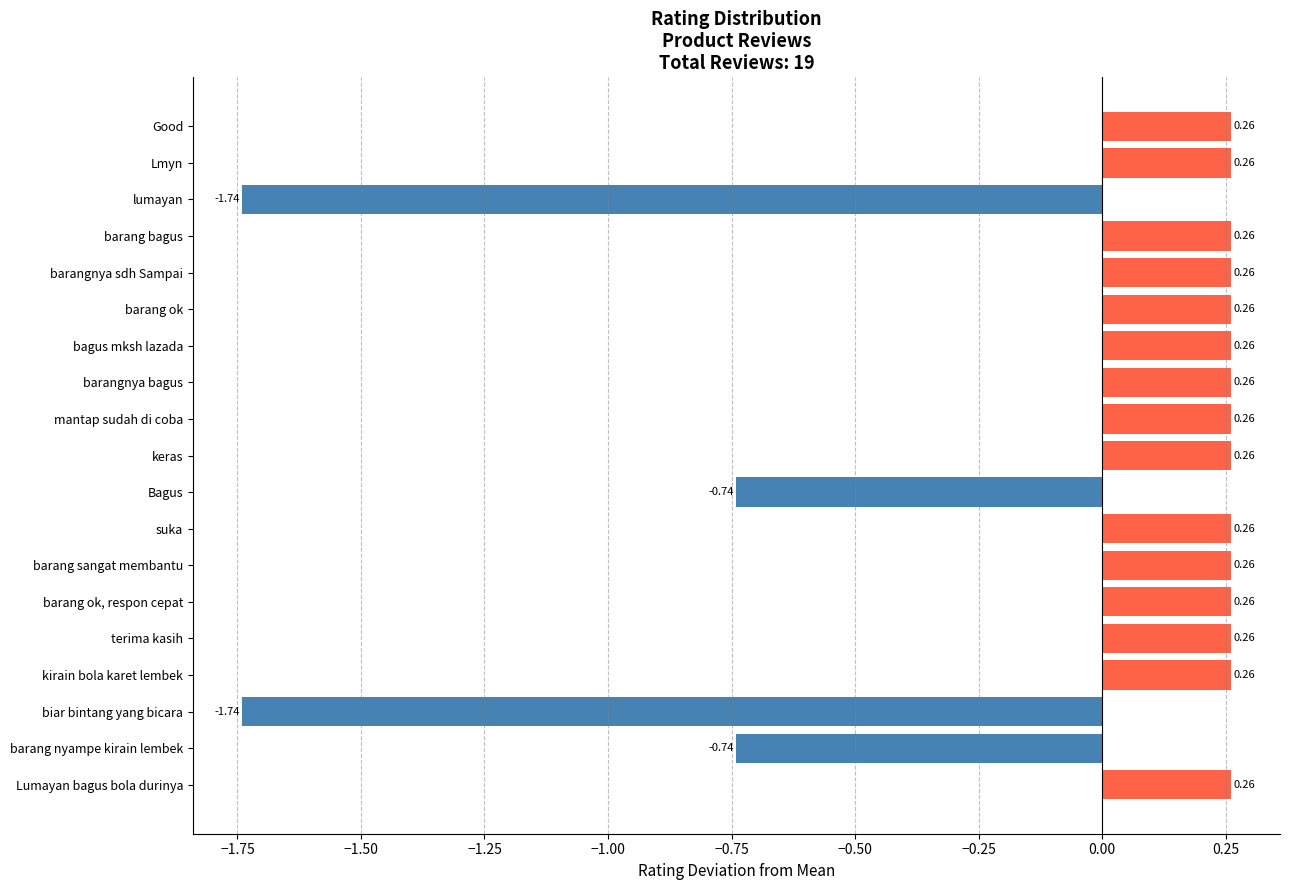

Which has a higher value, Bagus or biar bintang yang bicara?

Bagus